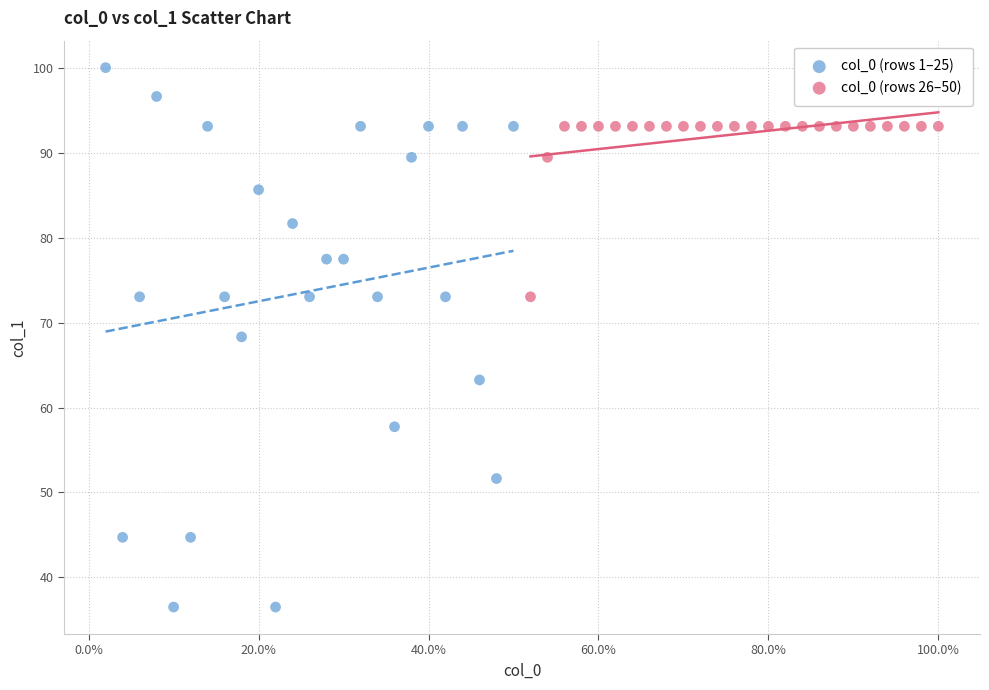

Which series reaches the minimum Y coordinate?

col_0 (rows 1–25)